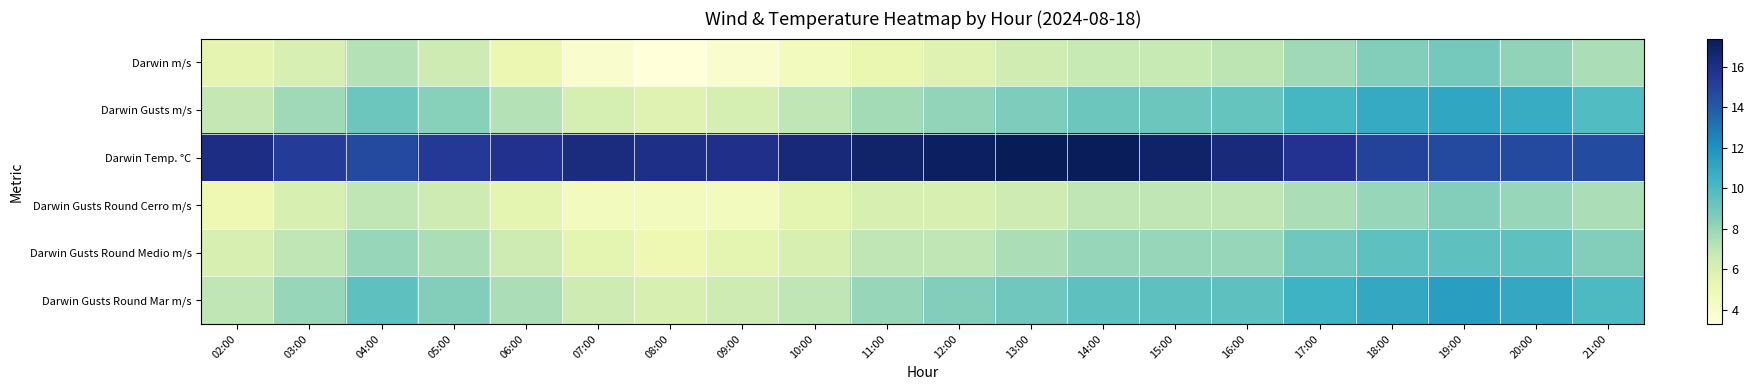

At which category is the sum across all series the highest?

19:00